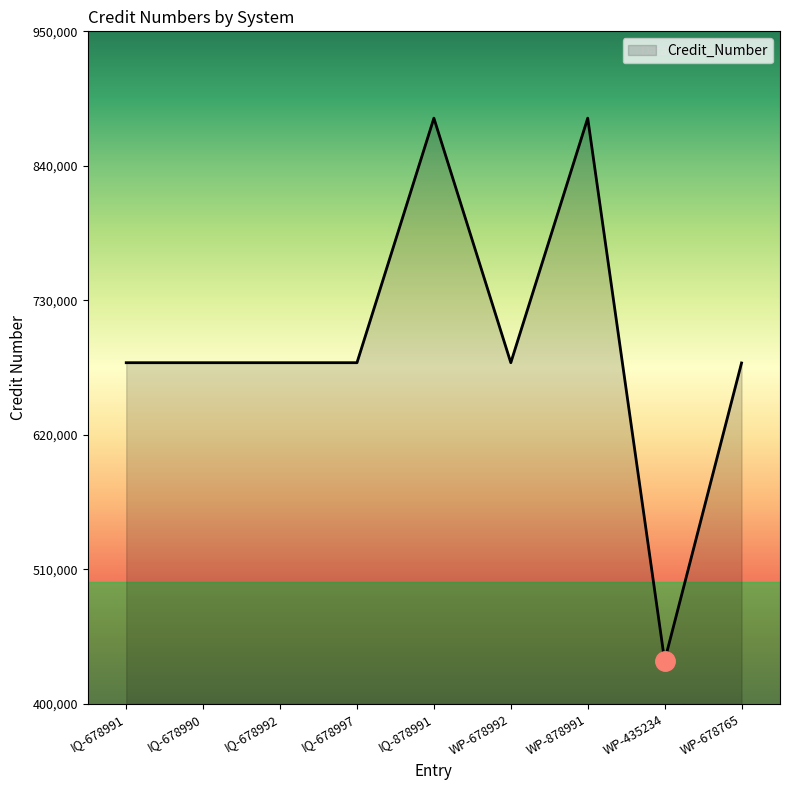

How many categories are shown in the chart?

9